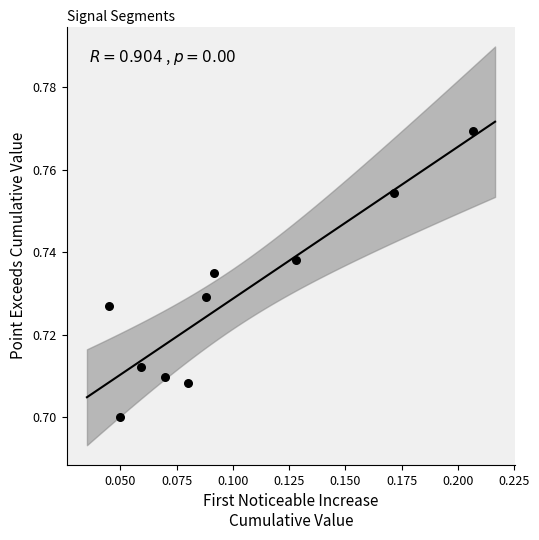

How many points are shown in the scatter plot?

10